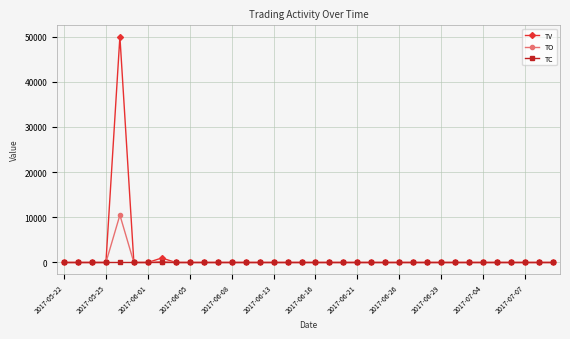

What is the maximum value shown in the chart?

50000